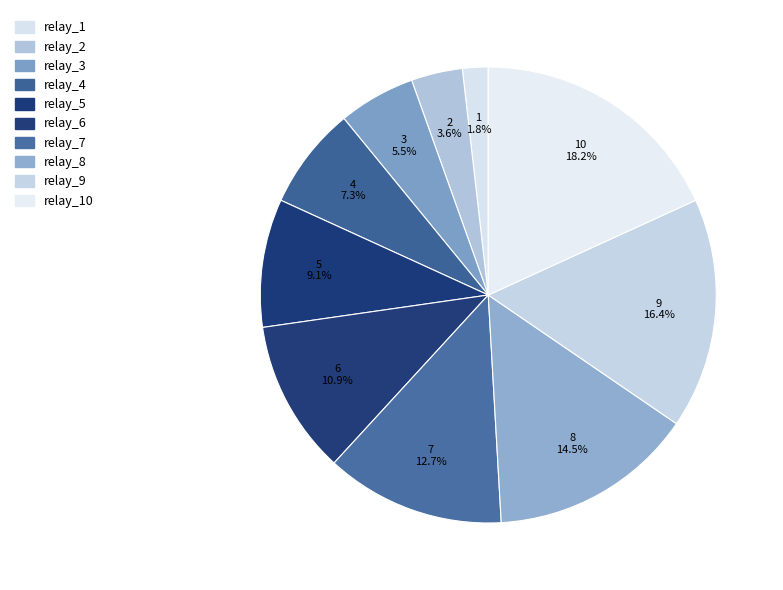

Do relay_5 and relay_1 together represent more than half of the pie?

No